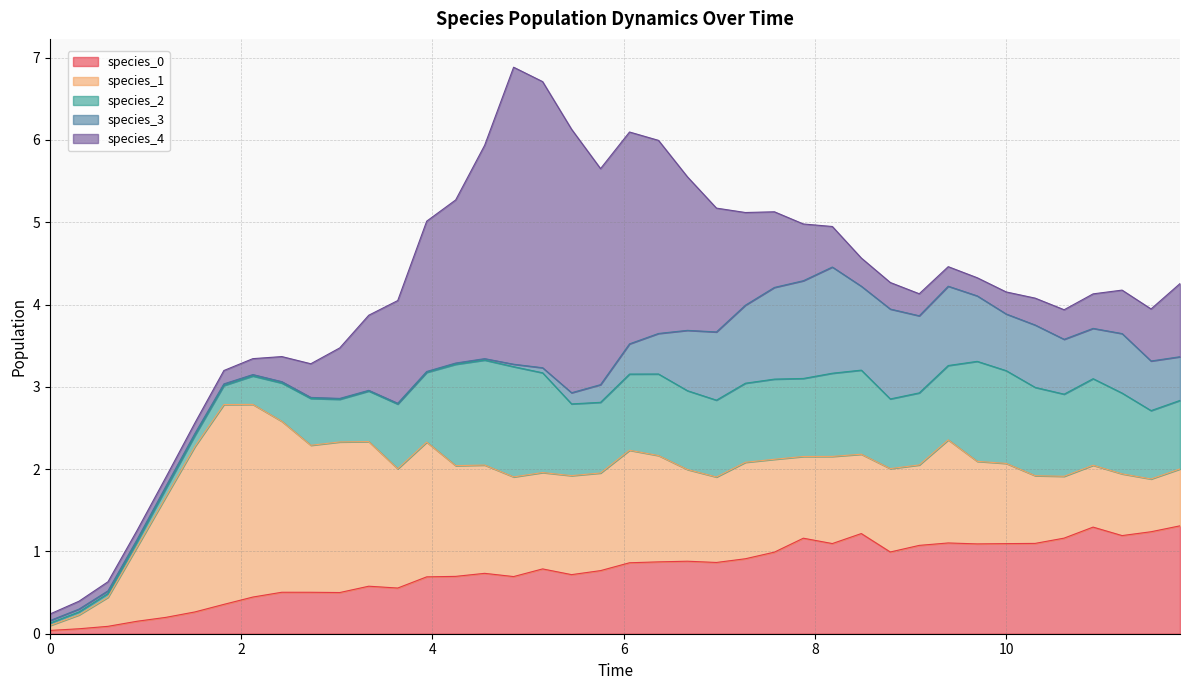

Reading right to left, transcribe all the data shown in this chart.

species_0: 1.3	1.2	1.2	1.3	1.2	1.1	1.1	1.1	1.1	1.1	1.0	1.2	1.1	1.2	1.0	0.9	0.9	0.9	0.9	0.9	0.8	0.7	0.8	0.7	0.7	0.7	0.7	0.6	0.6	0.5	0.5	0.5	0.4	0.4	0.3	0.2	0.2	0.1	0.1	0.0
species_1: 0.7	0.6	0.8	0.8	0.8	0.8	1.0	1.0	1.3	1.0	1.0	1.0	1.1	1.0	1.1	1.2	1.0	1.1	1.3	1.4	1.2	1.2	1.2	1.2	1.3	1.3	1.6	1.4	1.8	1.8	1.8	2.1	2.3	2.4	2.0	1.5	0.9	0.4	0.2	0.1
species_2: 0.8	0.8	1.0	1.1	1.0	1.1	1.1	1.2	0.9	0.9	0.8	1.0	1.0	0.9	1.0	1.0	0.9	1.0	1.0	0.9	0.9	0.9	1.2	1.3	1.3	1.2	0.8	0.8	0.6	0.5	0.6	0.5	0.3	0.2	0.1	0.1	0.1	0.0	0.0	0.0
species_3: 0.5	0.6	0.7	0.6	0.7	0.8	0.7	0.8	1.0	0.9	1.1	1.0	1.3	1.2	1.1	0.9	0.8	0.7	0.5	0.4	0.2	0.1	0.1	0.0	0.0	0.0	0.0	0.0	0.0	0.0	0.0	0.0	0.0	0.0	0.0	0.0	0.0	0.0	0.0	0.0
species_4: 0.9	0.6	0.5	0.4	0.4	0.3	0.3	0.2	0.2	0.3	0.3	0.3	0.5	0.7	0.9	1.1	1.5	1.9	2.3	2.6	2.6	3.2	3.5	3.6	2.6	2.0	1.8	1.2	0.9	0.6	0.4	0.3	0.2	0.2	0.1	0.1	0.1	0.1	0.1	0.1